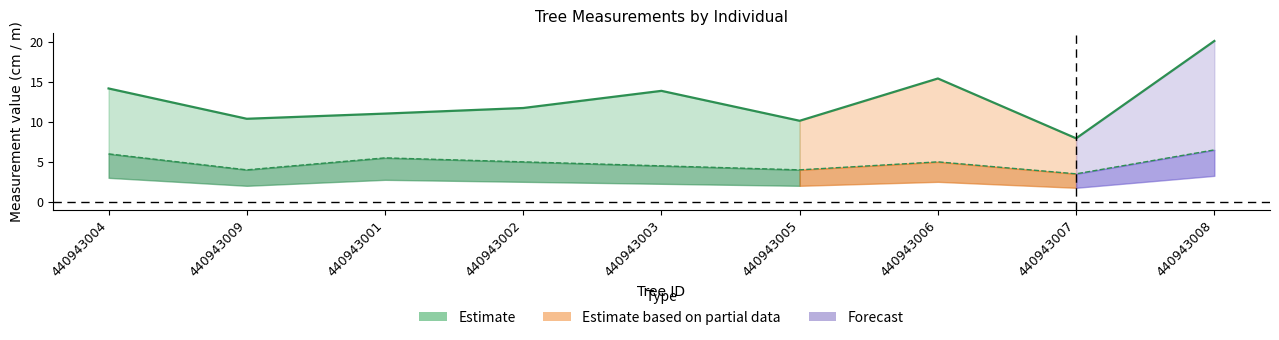

Reading left to right, list all the values displayed in this chart.

dbh: 14.2	10.4	11.1	11.8	13.9	10.2	15.4	8.0	20.1
h: 6.0	4.0	5.5	5.0	4.5	4.0	5.0	3.5	6.5